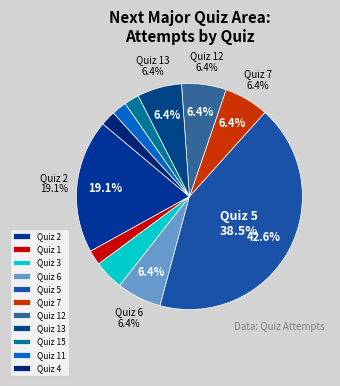

Rank the categories by value from highest to lowest.

5, 2, 6, 7, 12, 13, 3, 1, 15, 11, 4